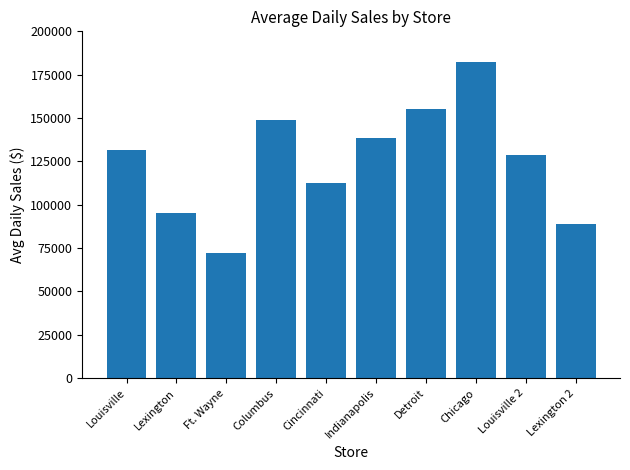

Reading left to right, extract all data points from this chart.

Louisville=131658	Lexington=95420	Ft. Wayne=72310	Columbus=148920	Cincinnati=112540	Indianapolis=138670	Detroit=155430	Chicago=182340	Louisville 2=128950	Lexington 2=88760